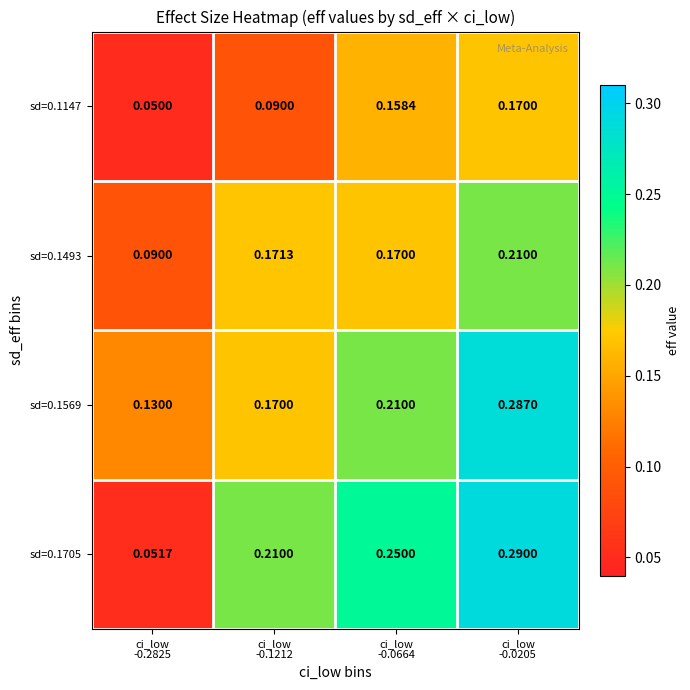

What is the smallest value displayed?

0.1